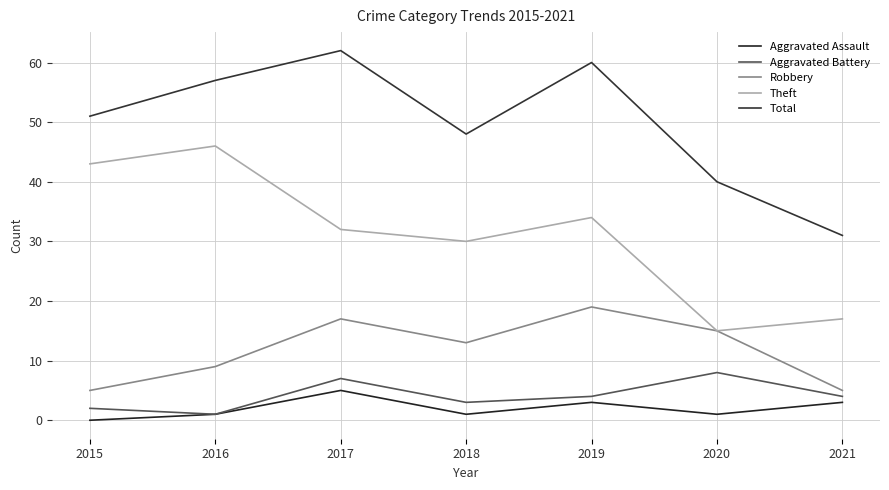

True or false: Robbery and Total intersect in this chart.

False